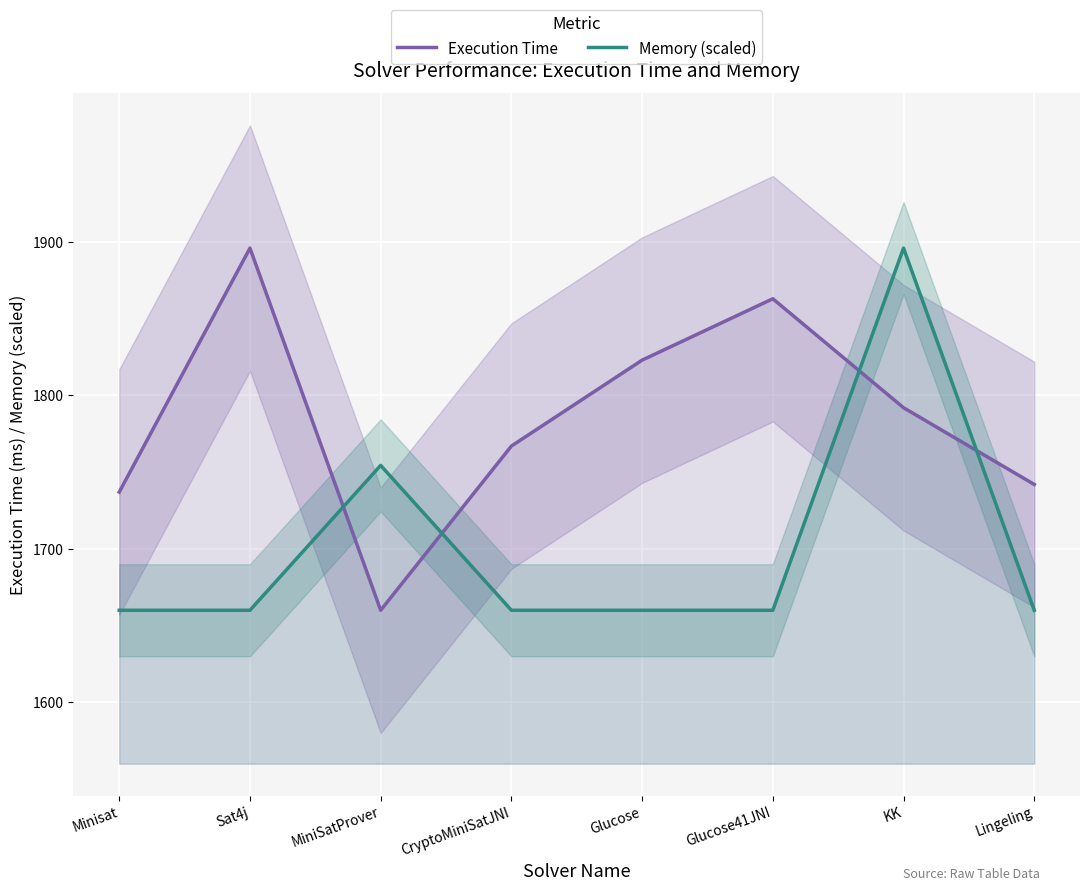

How many times do Memory (scaled) and Execution Time cross each other?

4